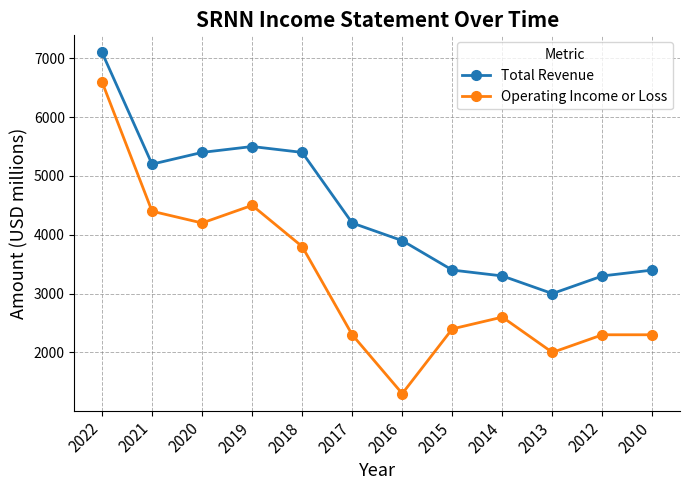

List the series in order of their peak value, lowest first.

Operating Income or Loss, Total Revenue